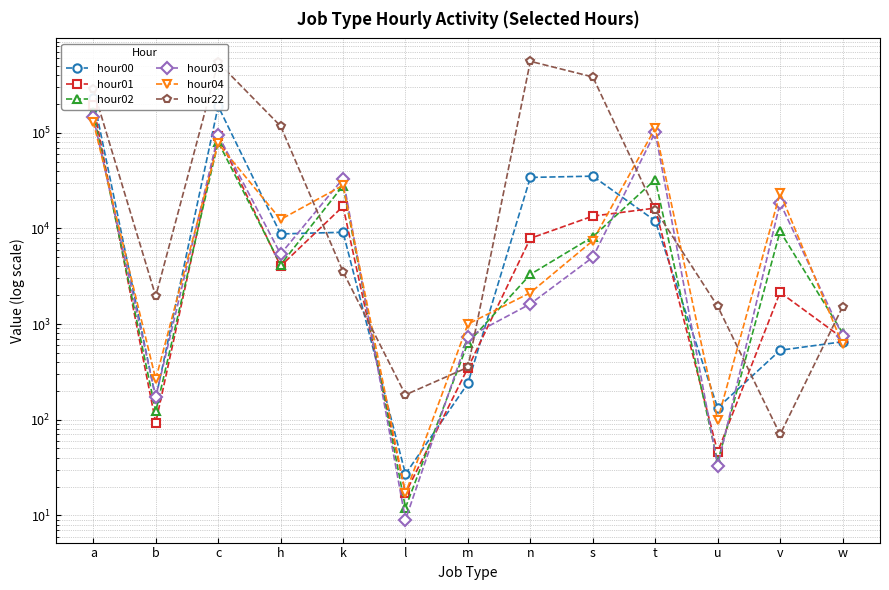

What is the label of the 12th point from the left?

v